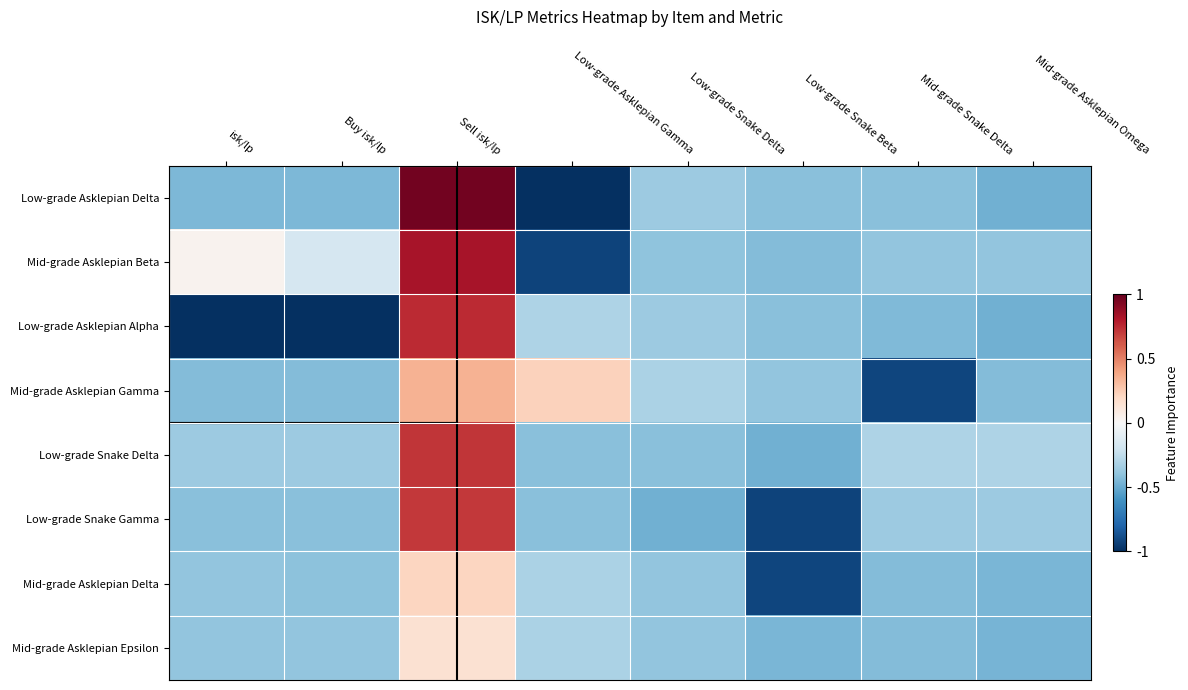

List the series in order of their peak value, highest first.

Low-grade Asklepian Delta, Mid-grade Asklepian Beta, Low-grade Asklepian Alpha, Low-grade Snake Delta, Low-grade Snake Gamma, Mid-grade Asklepian Gamma, Mid-grade Asklepian Delta, Mid-grade Asklepian Epsilon